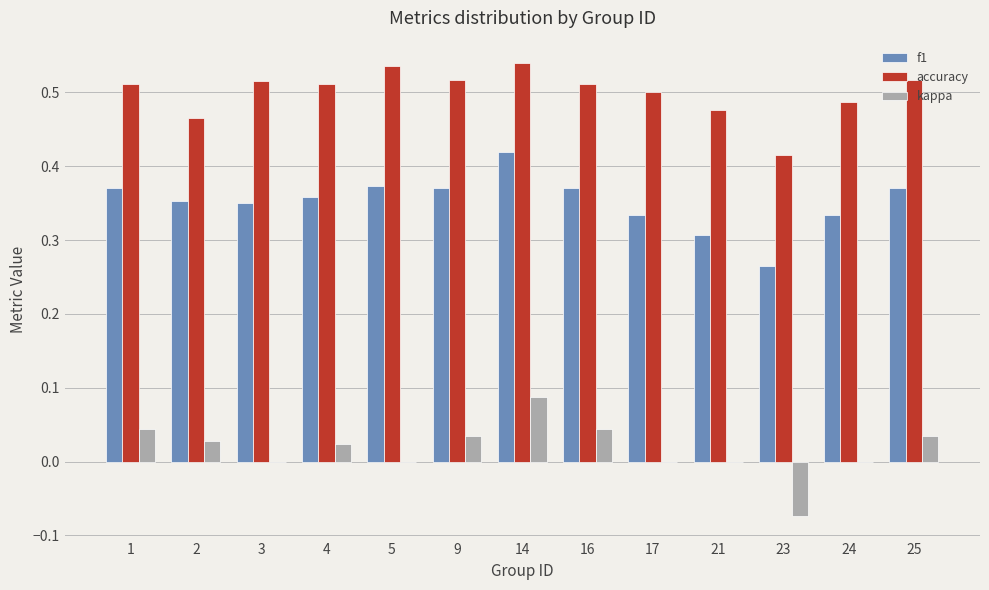

What is the sum of the f1 values at 17 and 16?

0.7